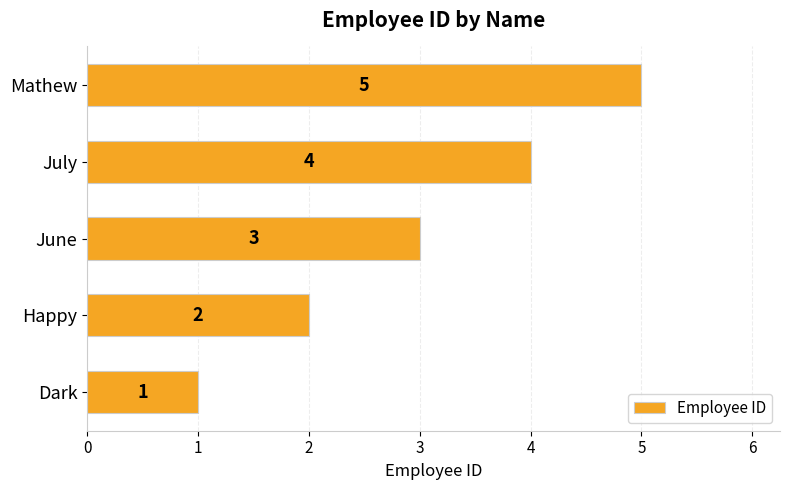

What is the average value?

3